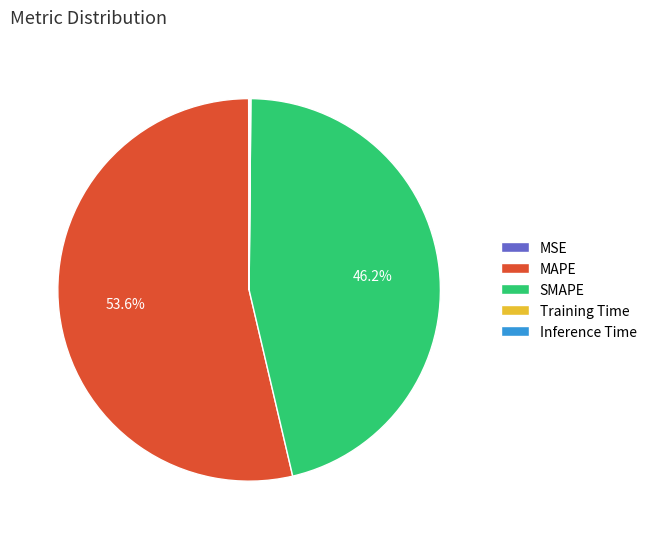

Which slice is the largest?

MAPE